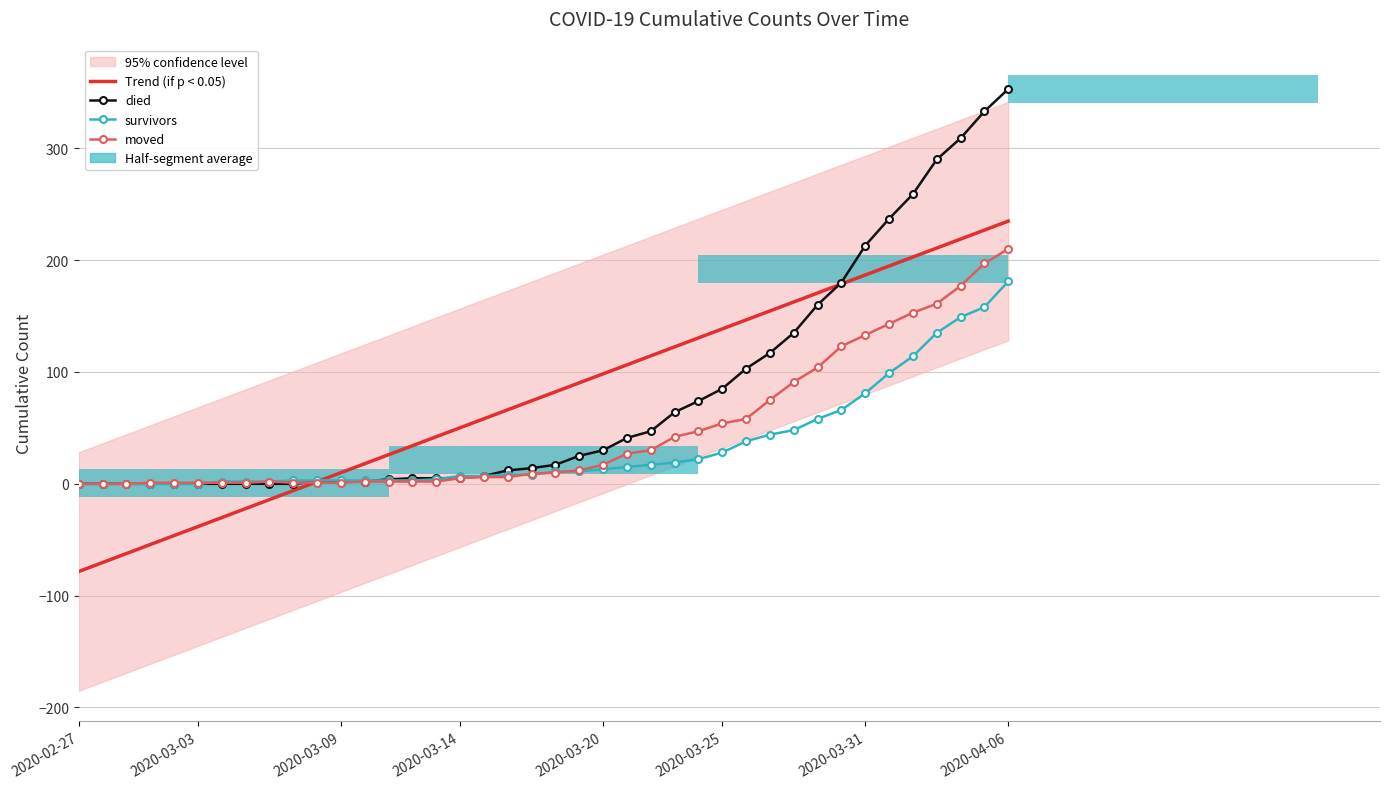

How many values in the Trend (if p < 0.05) series are below 82?

20